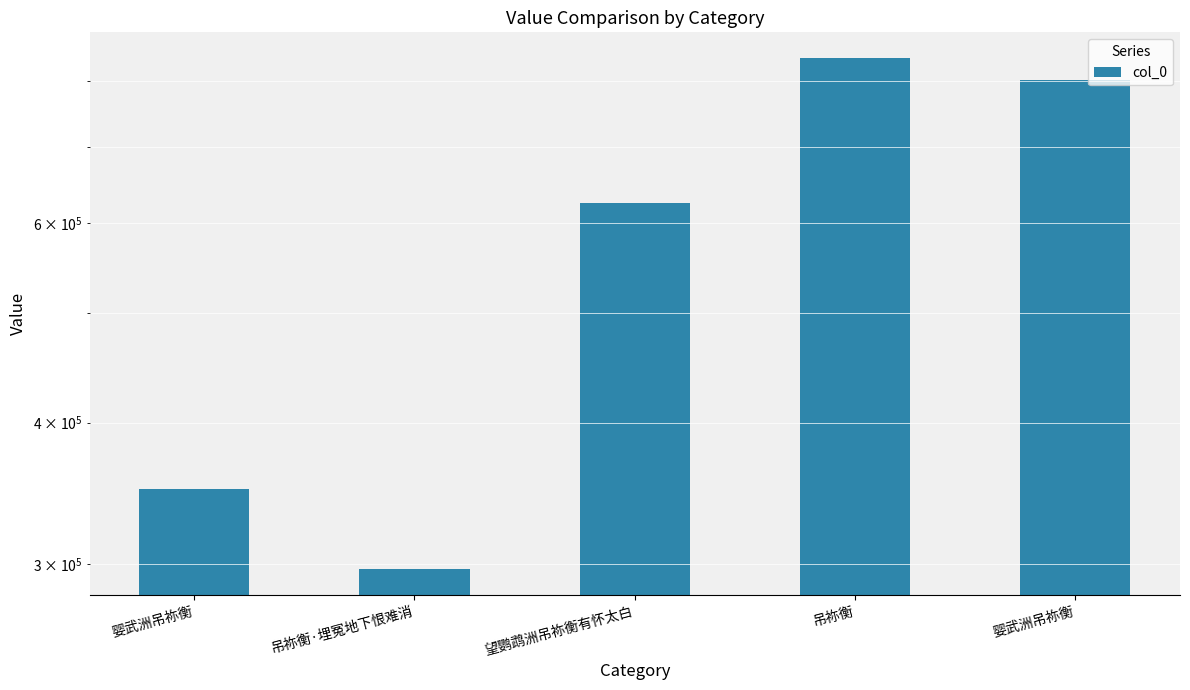

Reading left to right, transcribe all the data shown in this chart.

349505	297021	624223	838779	802418